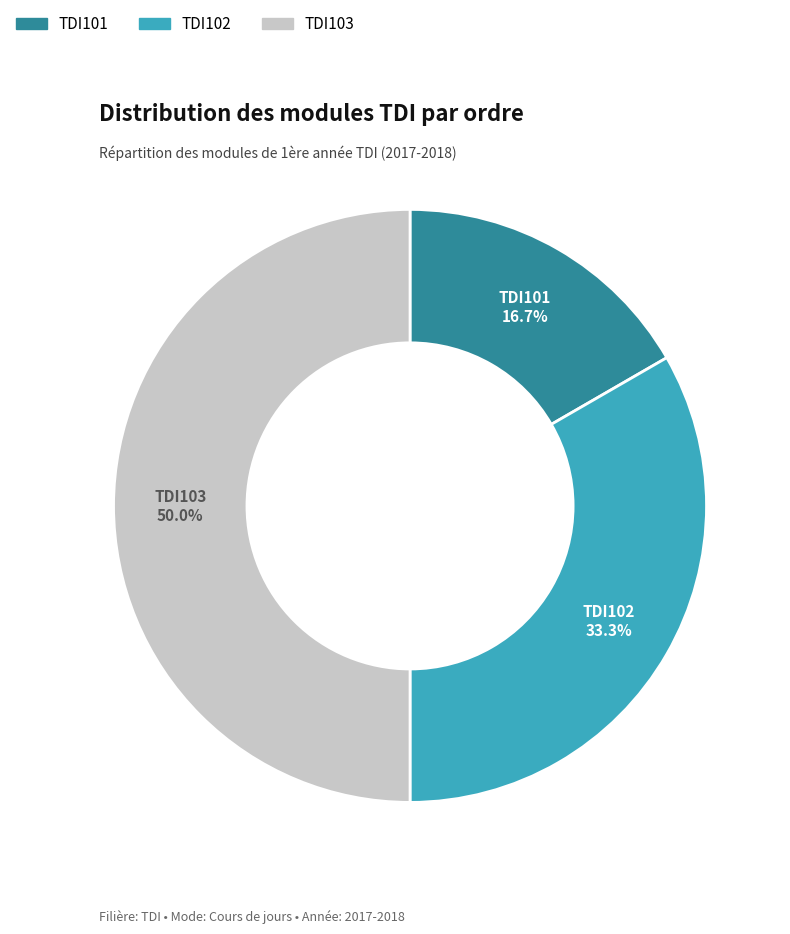

Which category has the biggest portion of the pie?

TDI103